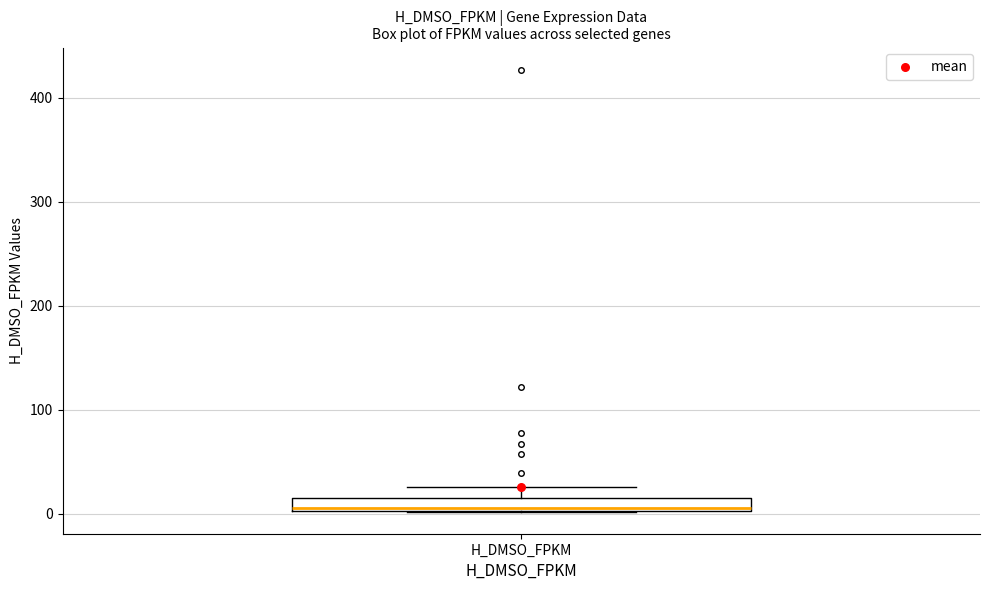

Where is the lower edge of the box for H_DMSO_FPKM on the y-axis? The values are not printed on the chart, so give them approximately, as read against the axis.

0